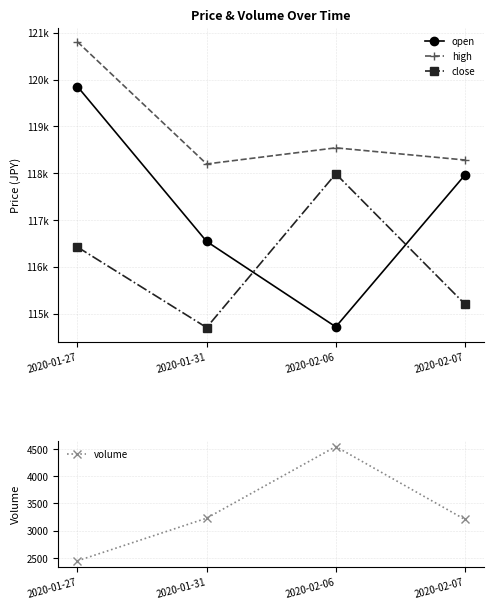

True or false: volume has a value of 3229 at 2020-01-31.

True